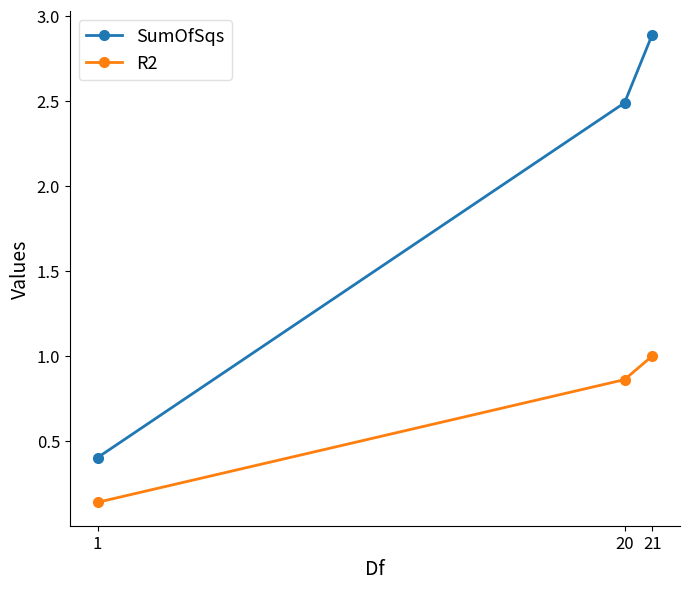

Where does the SumOfSqs series first go above 2?

20